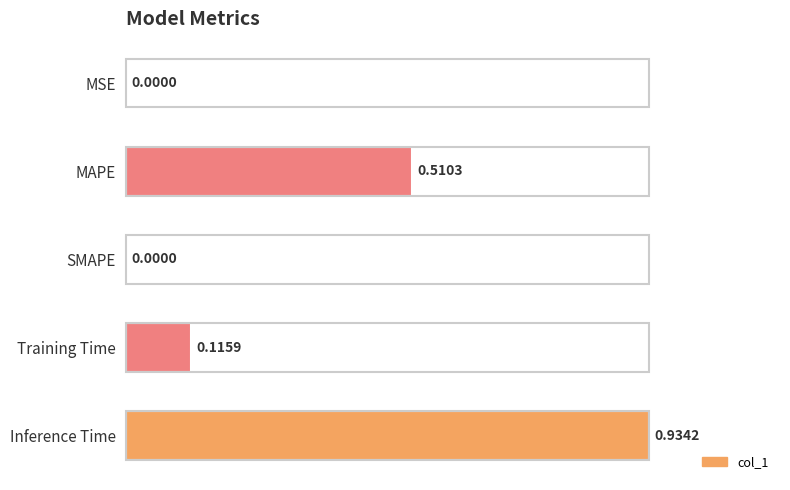

Which has a higher value, SMAPE or Inference Time?

Inference Time